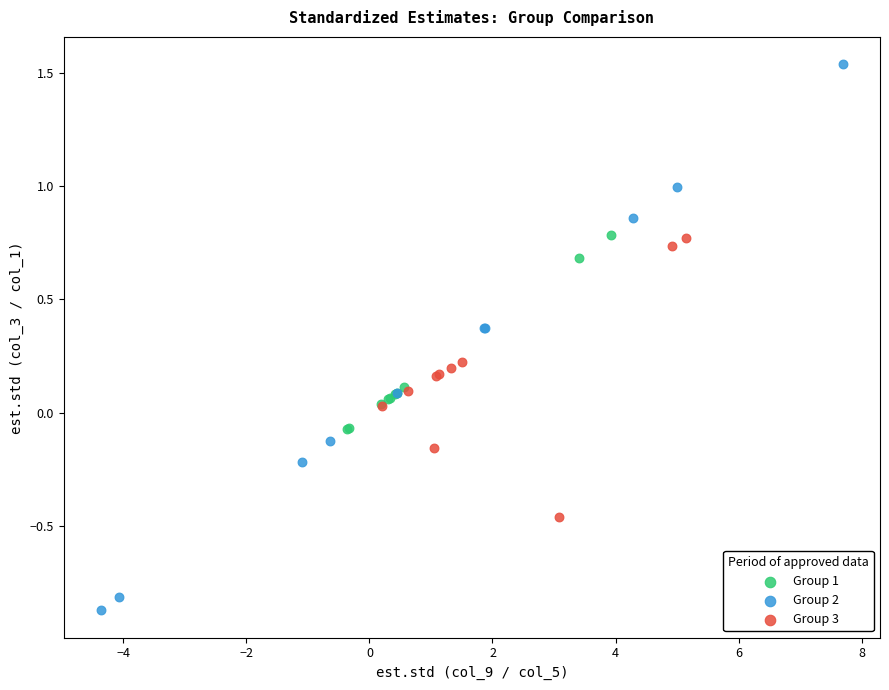

What are all the series names shown in the legend?

Group 1, Group 2, Group 3